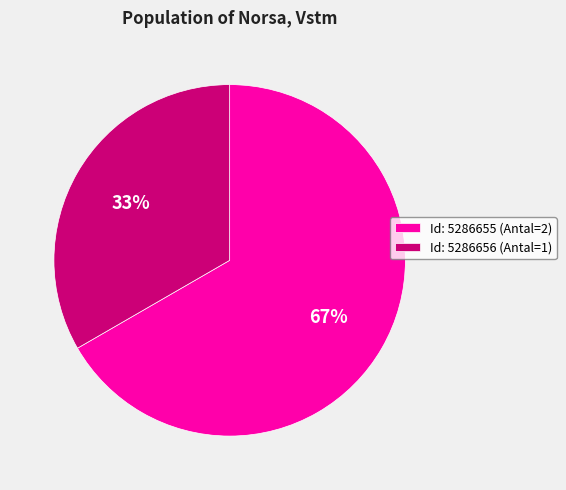

Which slice is the smallest?

Id: 5286656 (Antal=1)